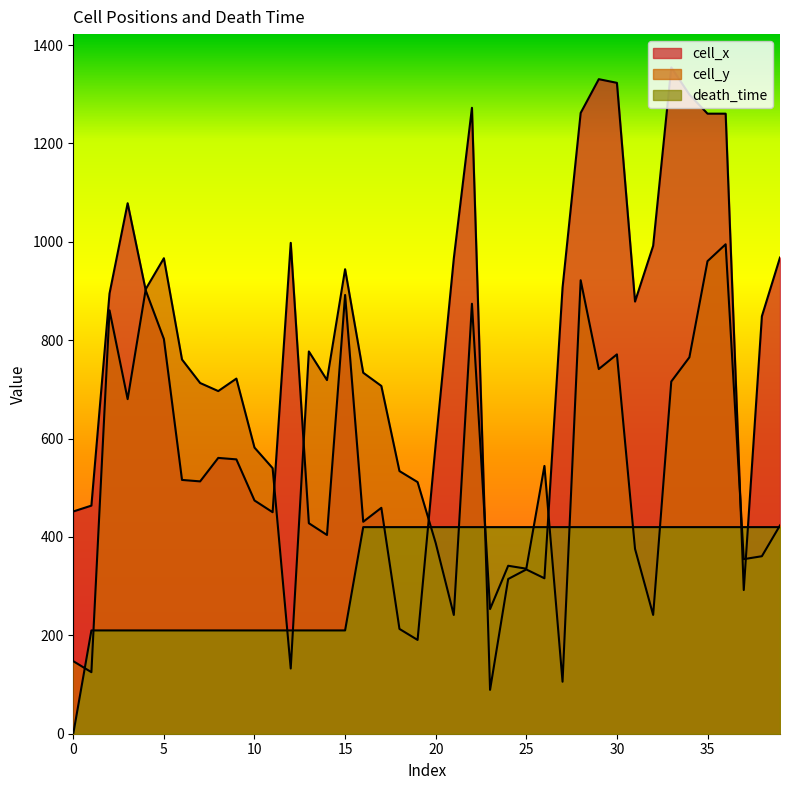

Which series has the widest spread of values?

cell_x